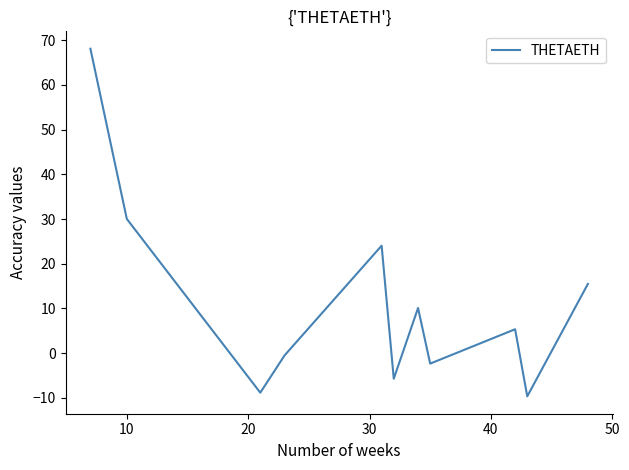

Does the chart display data point markers on the line(s)?

No